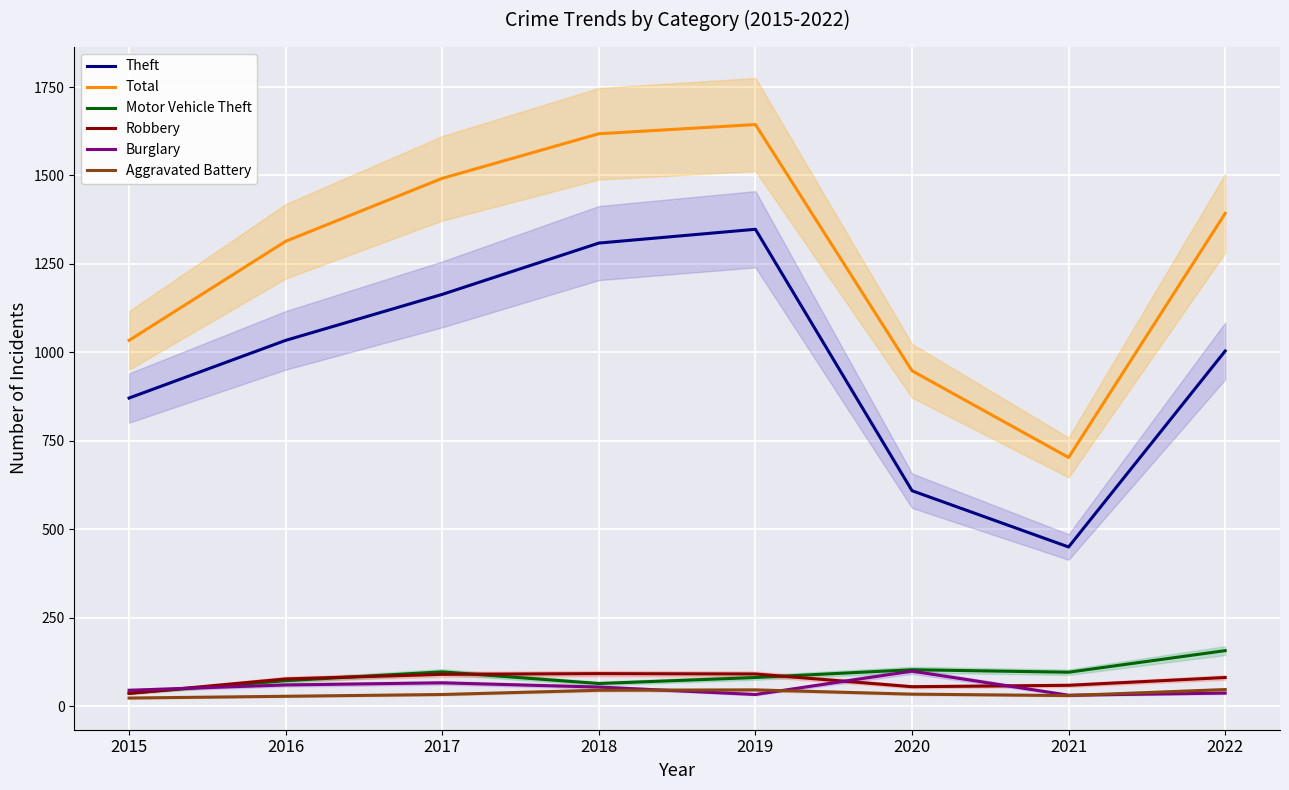

True or false: Total and Burglary cross at least once.

False